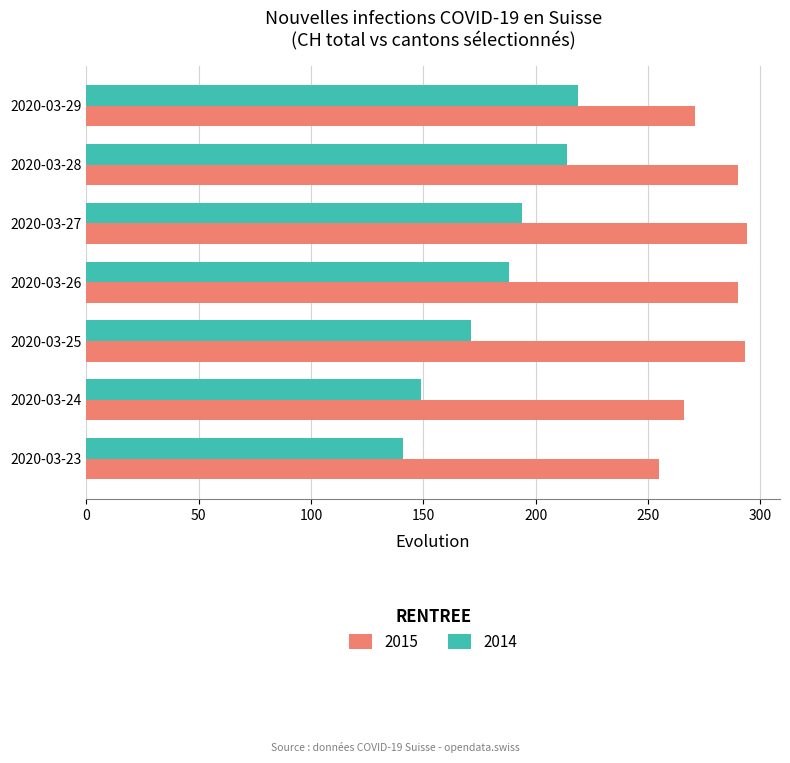

At which category is the sum across all series the highest?

2020-03-28